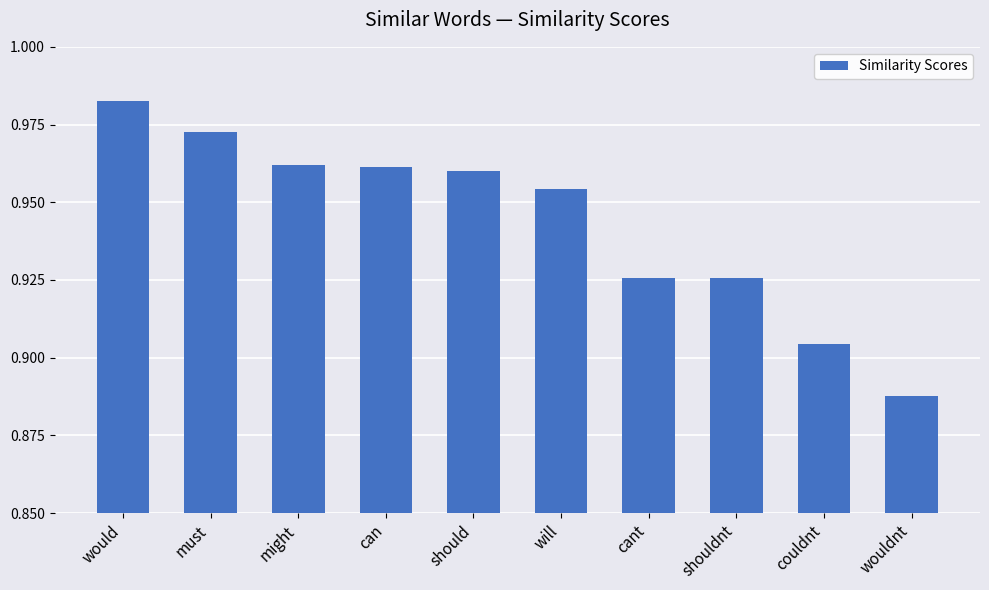

What is the sum of the values at couldnt and can?

1.9